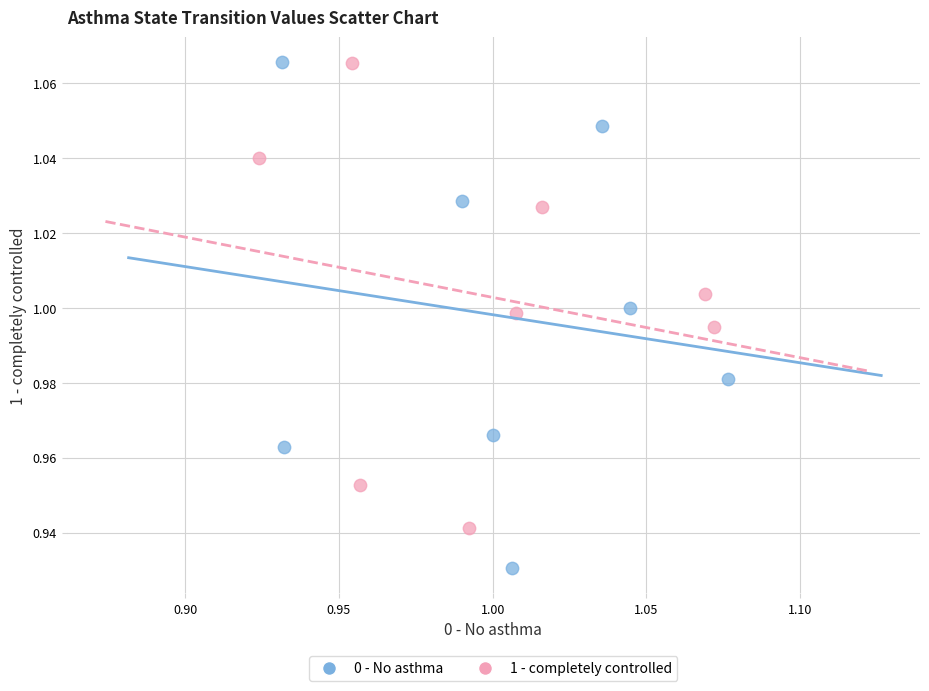

Which series contains the lowest Y value?

0 - No asthma